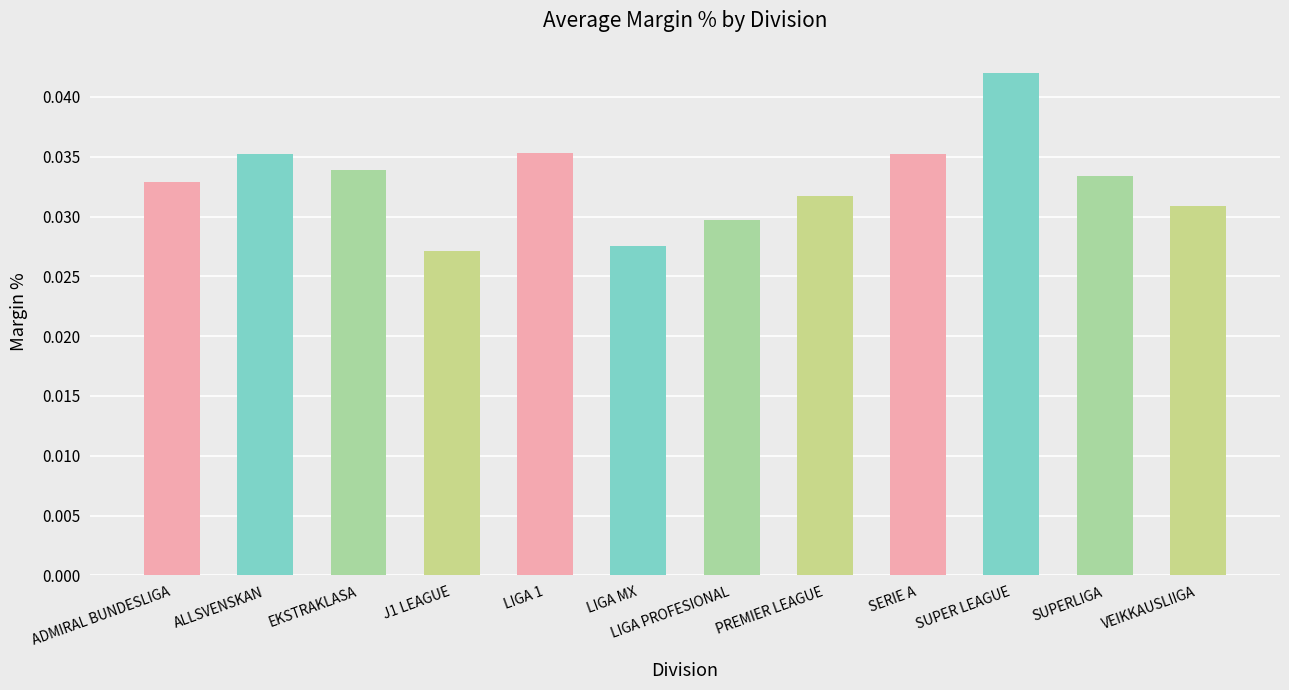

At which category does the chart reach its peak across all series?

SUPER LEAGUE